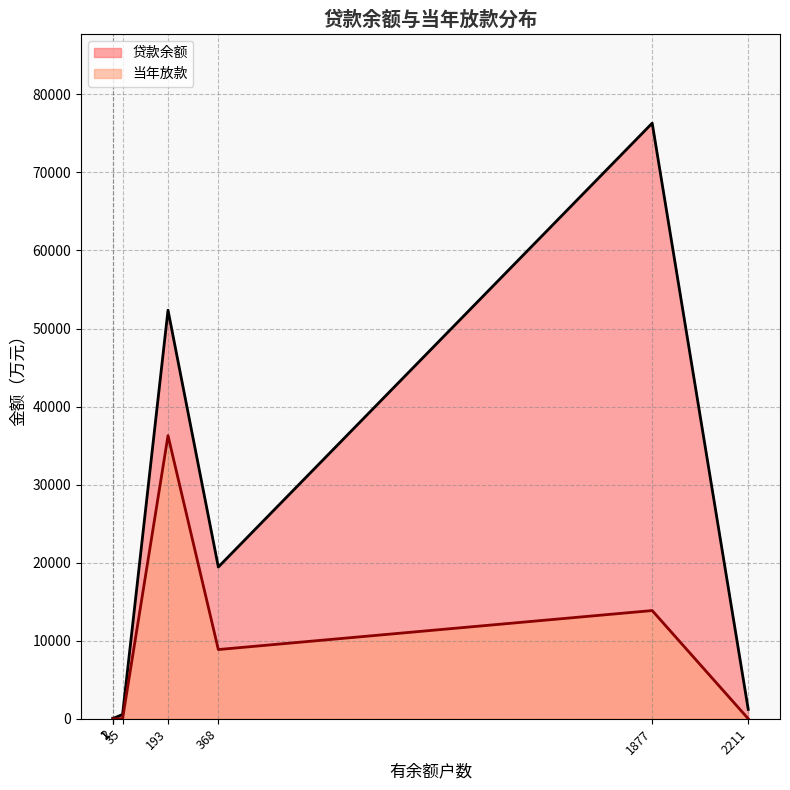

What is the average value of the 贷款余额 series?

18745.2